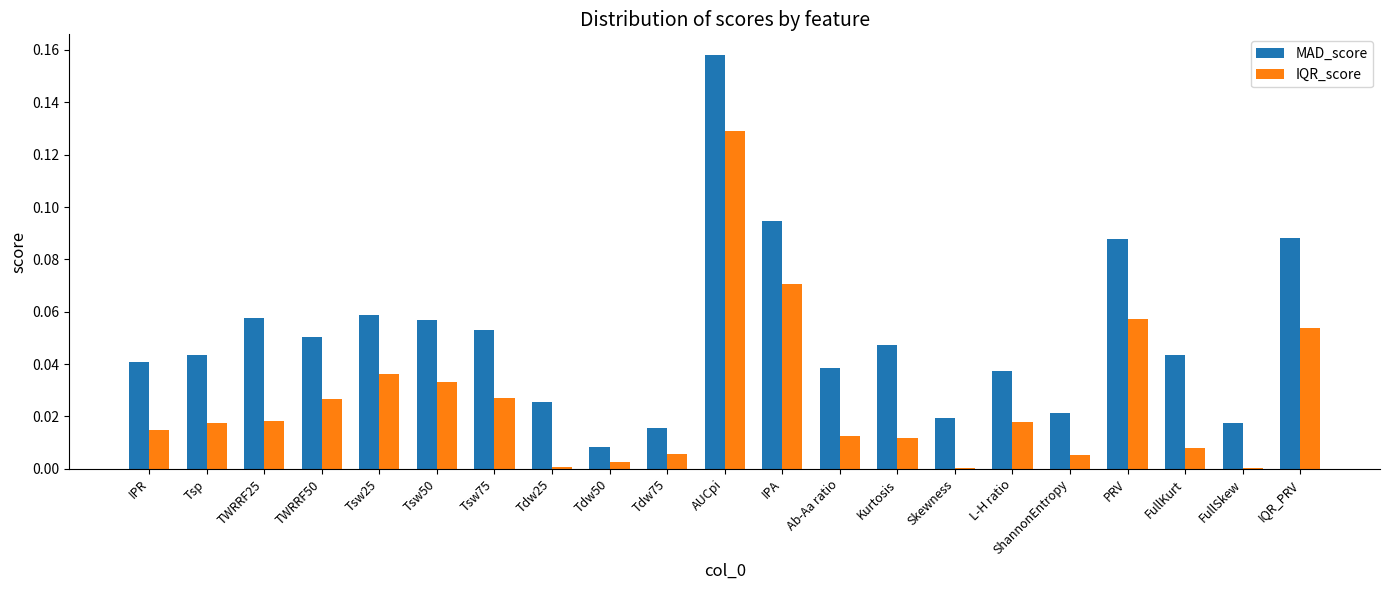

What is the sum of all IQR_score values?

0.5